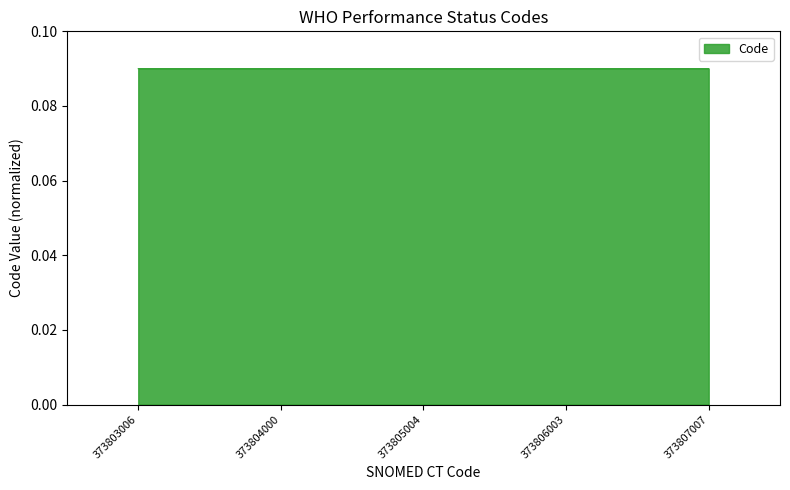

The chart shows a value of 0.0 at 373803006. True or false?

False